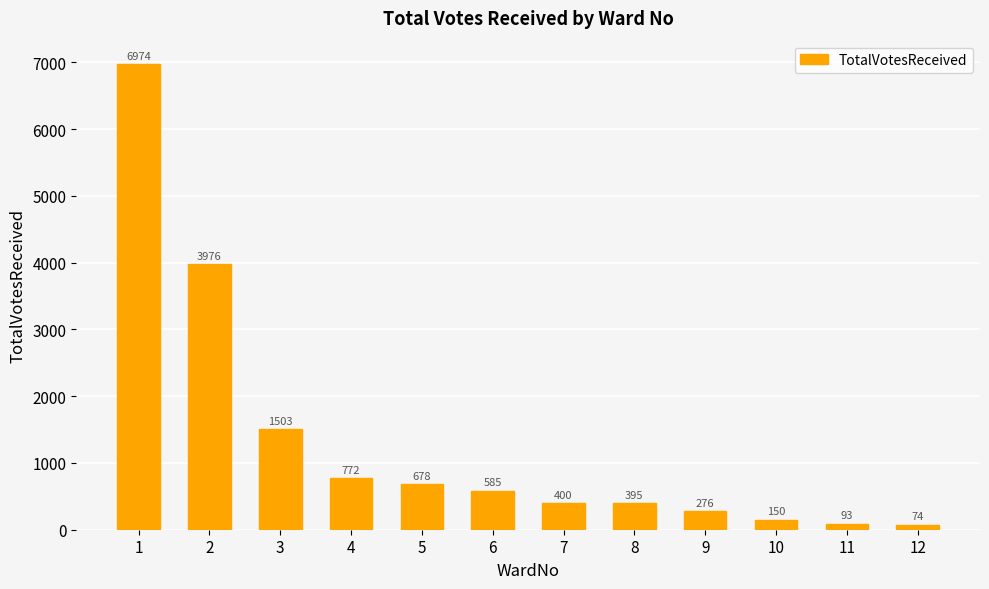

What is the sum of all values?

15876